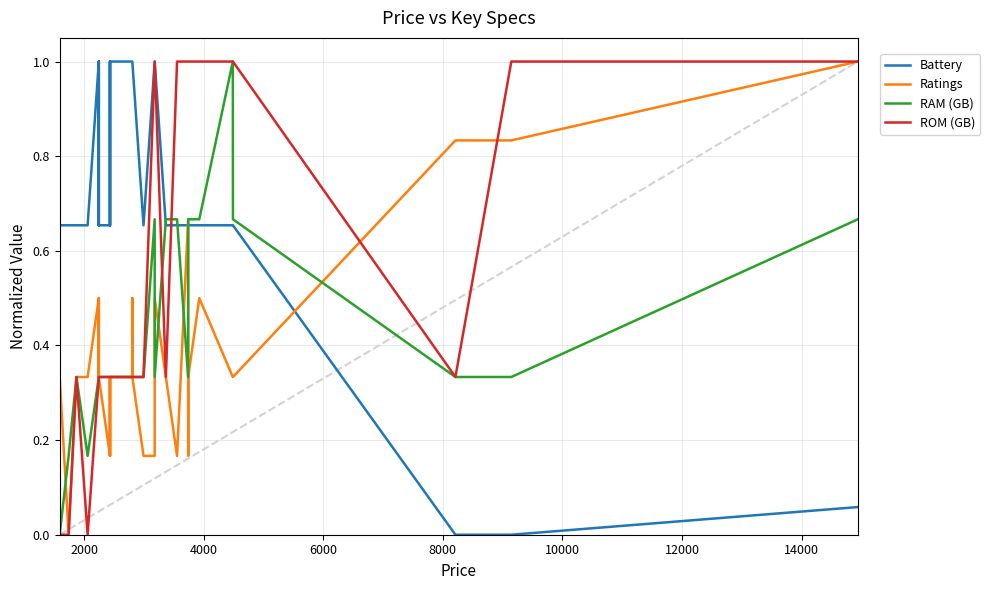

How many values in the ROM (GB) series exceed 0?

34